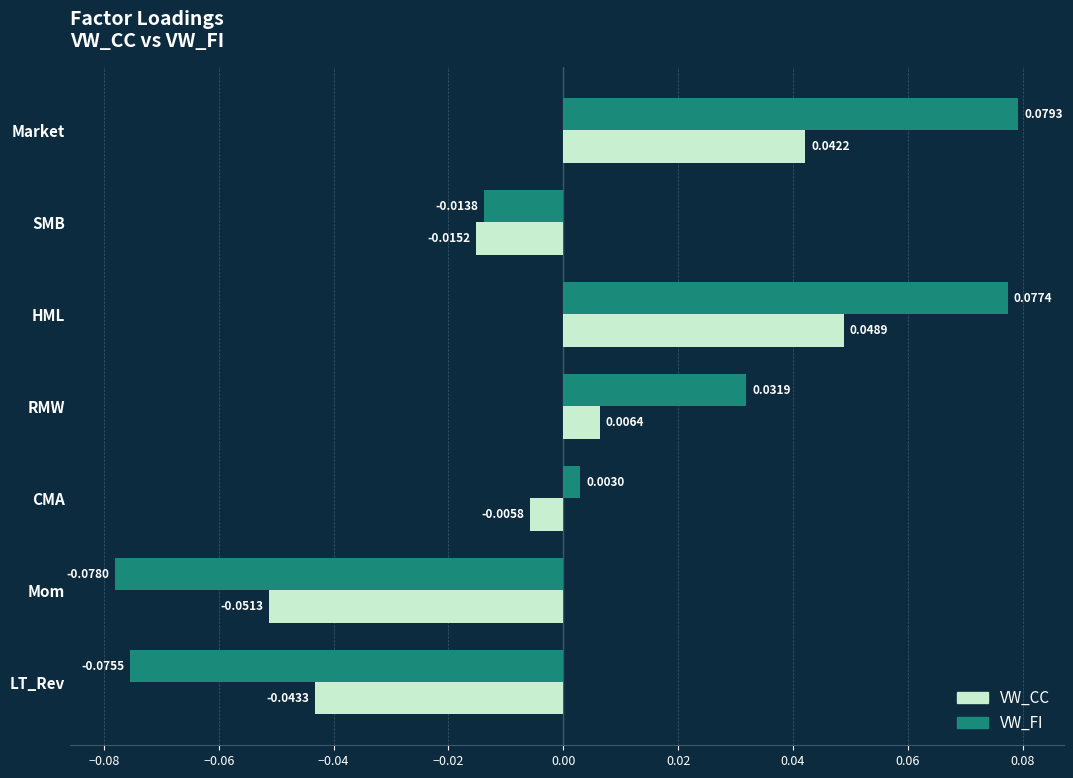

At which label is VW_FI closest to 0?

CMA